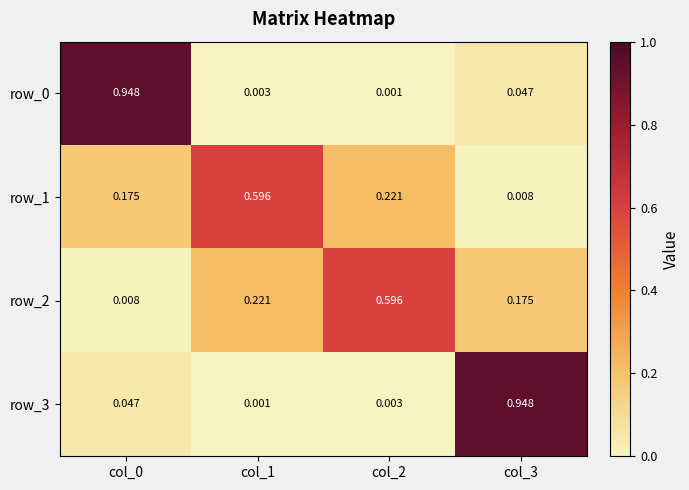

Between col_1 and col_3, which series saw the biggest shift?

row_3